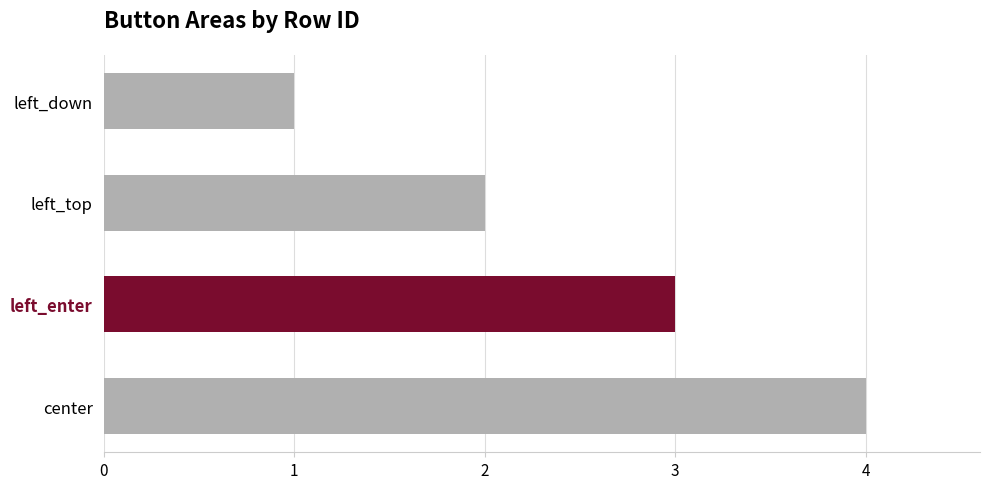

What is the greatest value displayed?

4